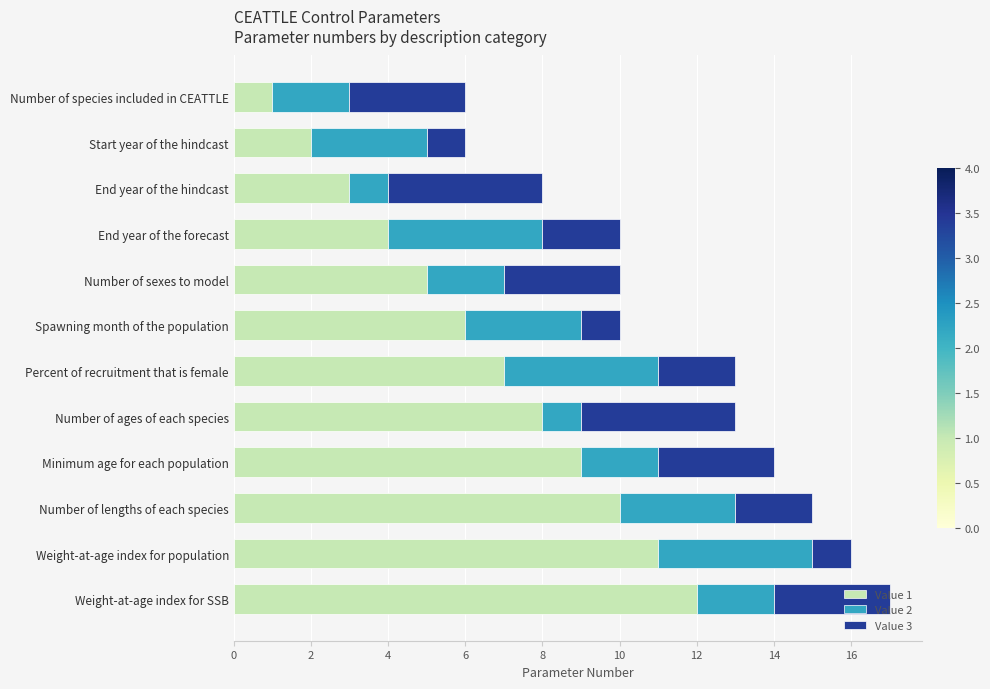

List the labels in order of Value 1 value, largest first.

Weight-at-age index for SSB, Weight-at-age index for population, Number of lengths of each species, Minimum age for each population, Number of ages of each species, Percent of recruitment that is female, Spawning month of the population, Number of sexes to model, End year of the forecast, End year of the hindcast, Start year of the hindcast, Number of species included in CEATTLE